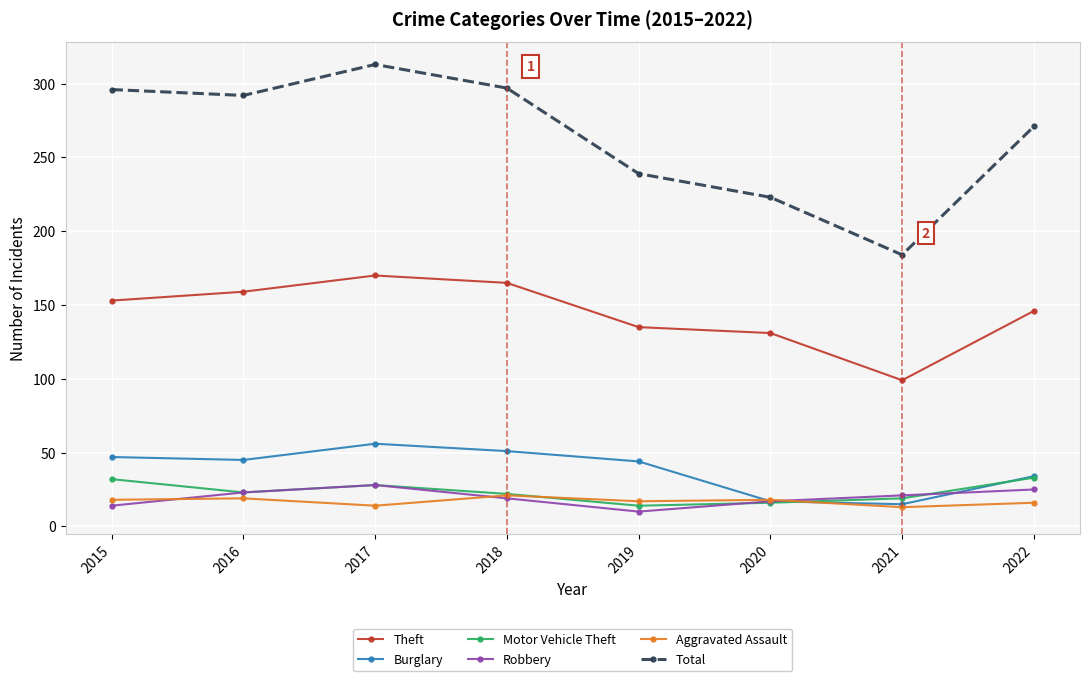

How many data points does each series have?

8